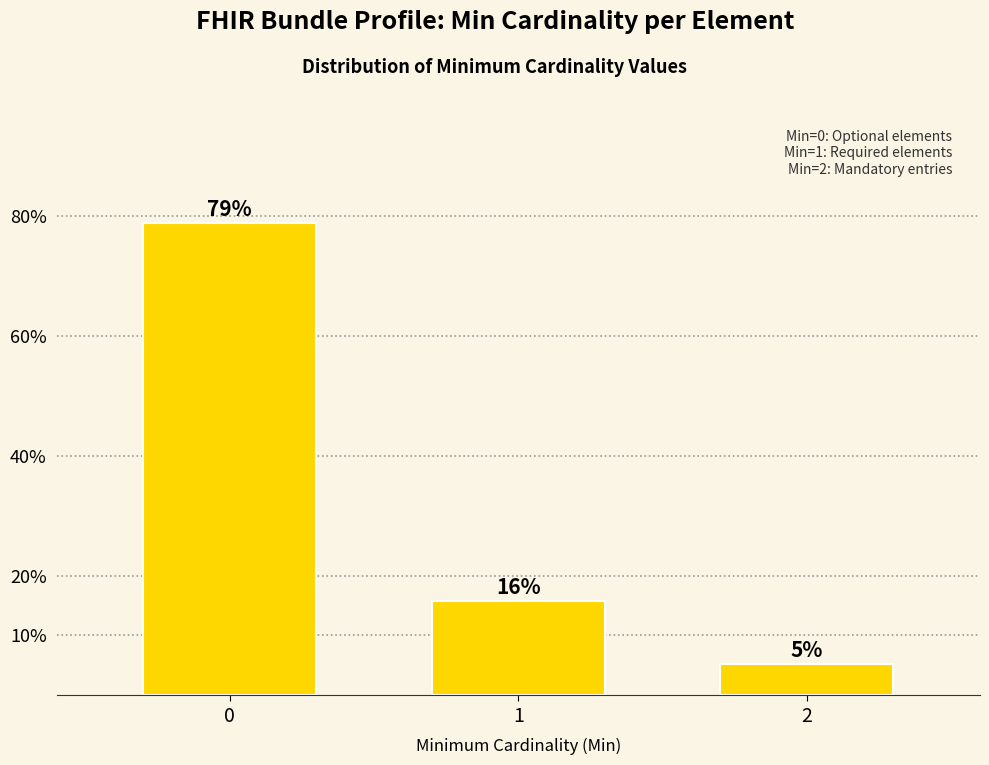

The chart shows a value of 4.1 at 1. True or false?

False